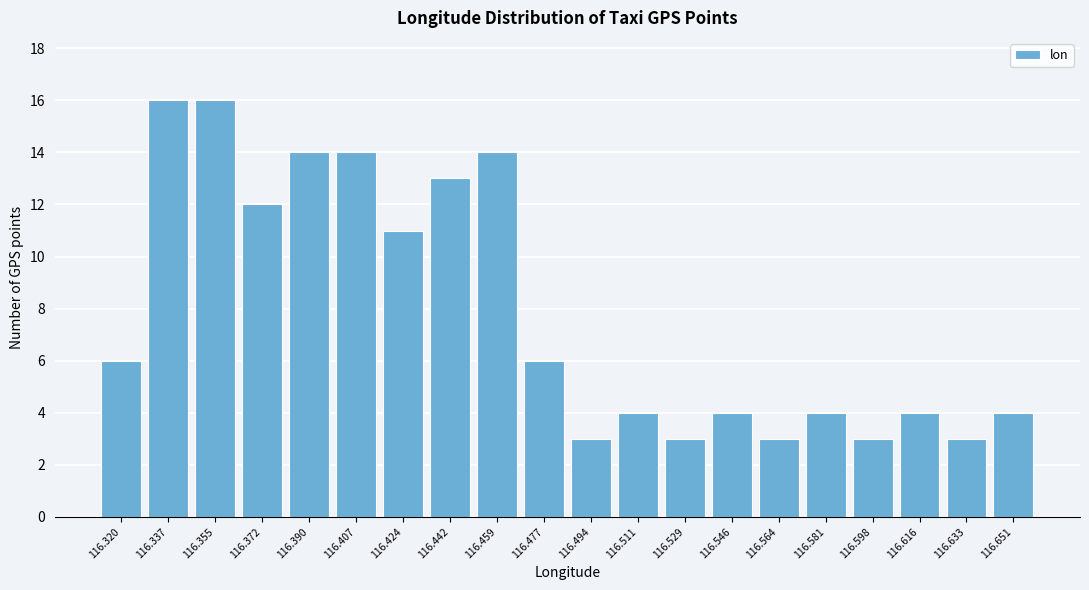

Reading left to right, what are all the values shown in this chart?

116.320=6	116.337=16	116.355=16	116.372=12	116.390=14	116.407=14	116.424=11	116.442=13	116.459=14	116.477=6	116.494=3	116.511=4	116.529=3	116.546=4	116.564=3	116.581=4	116.598=3	116.616=4	116.633=3	116.651=4